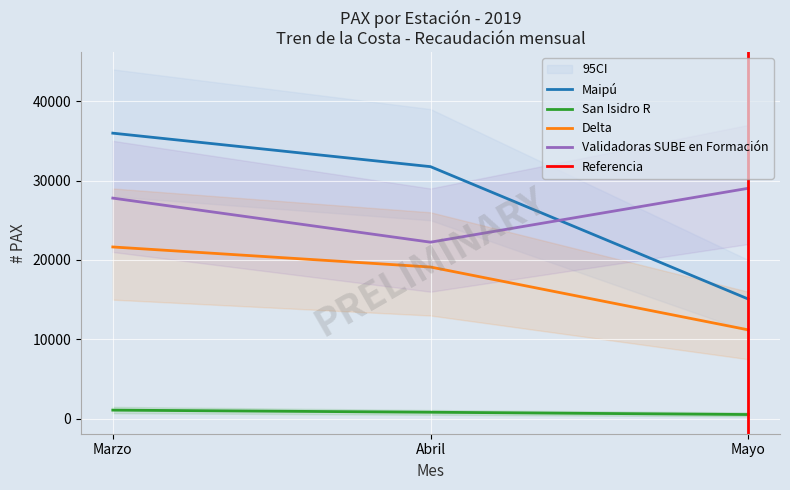

True or false: Delta and Validadoras SUBE en Formación cross at least once.

False